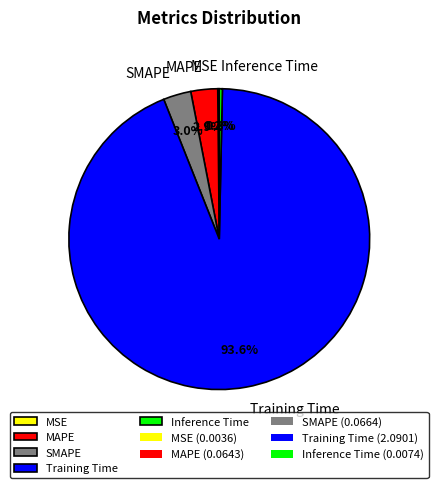

Do SMAPE and Training Time together represent more than half of the pie?

Yes